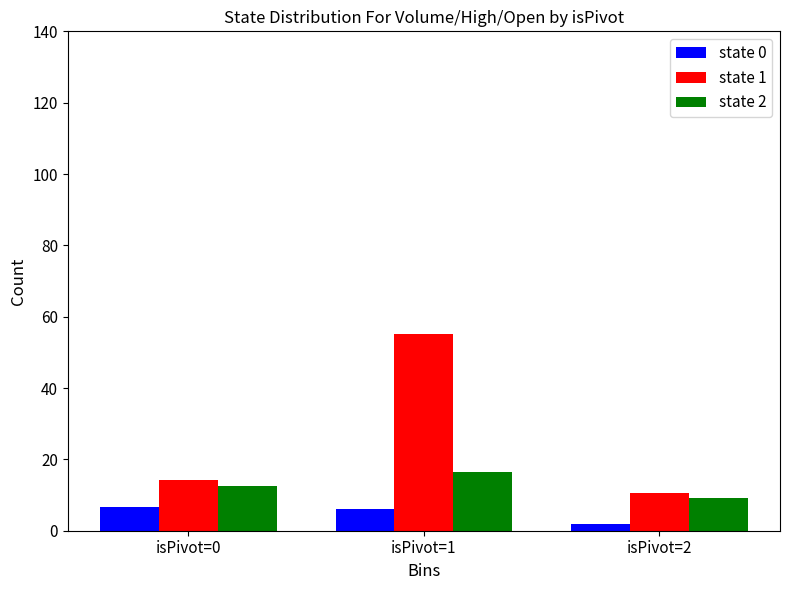

Which series has the largest total across all categories?

state 1